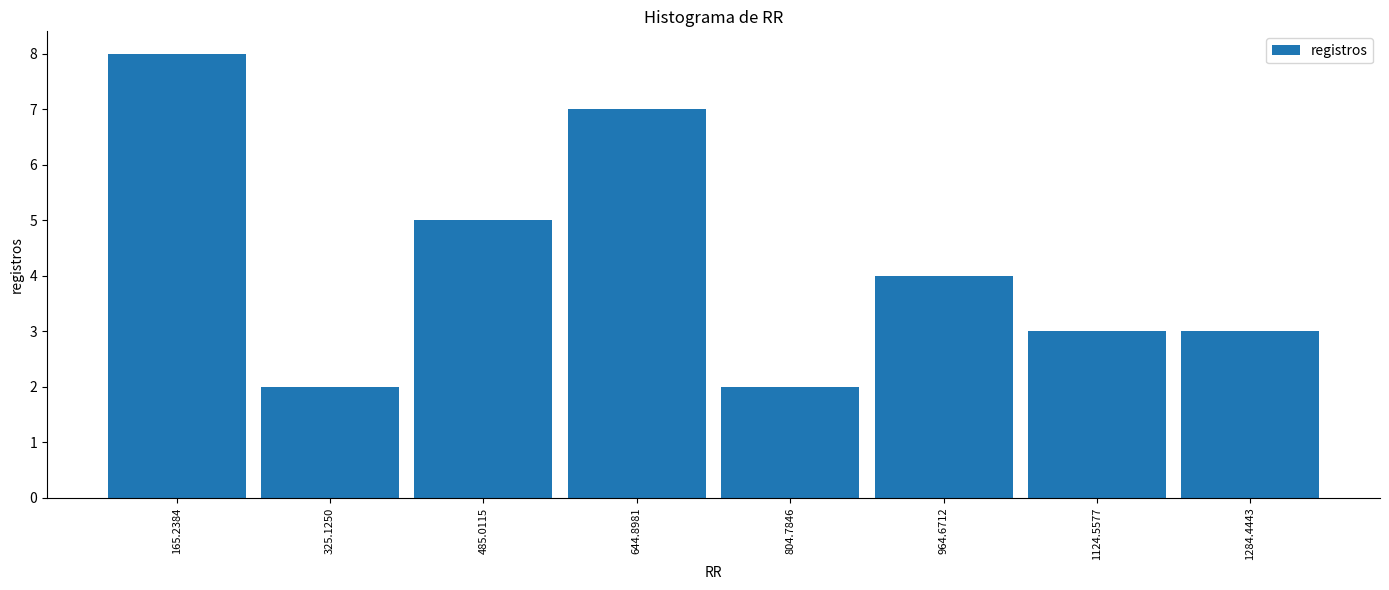

What is the height of the bar covering 240 to 400 on the x-axis? Neither the bar edges nor the heights are printed on the chart, so give them approximately, as read against the axes.

2